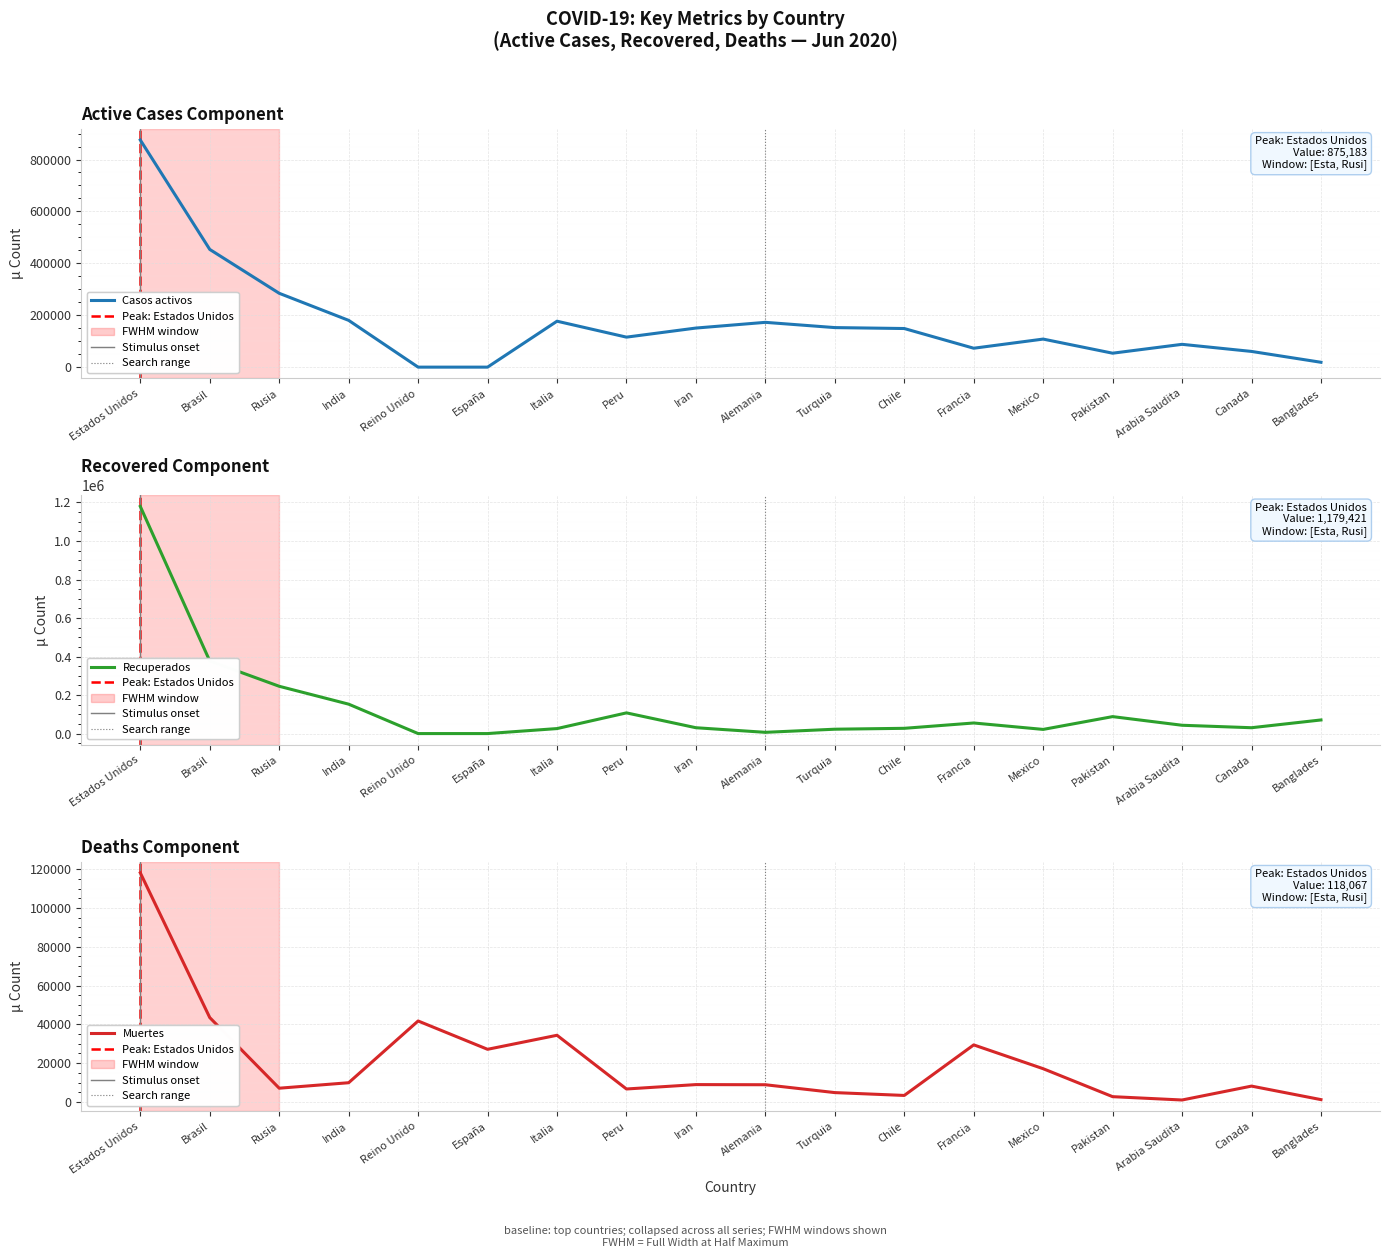

Reading left to right, what are all the values shown in this chart?

Casos activos: 875183	453568	284539	180225	0	0	177010	115579	150590	172600	152364	148792	72859	108110	53721	87890	60524	18731
Recuperados: 1179421	376910	245580	152702	0	0	25909	107469	30336	6452	22642	27282	54954	21586	88028	43147	30372	70679
Muertes: 118067	43485	7091	9914	41736	27136	34371	6688	8950	8875	4825	3362	29407	17141	2729	1011	8174	1209